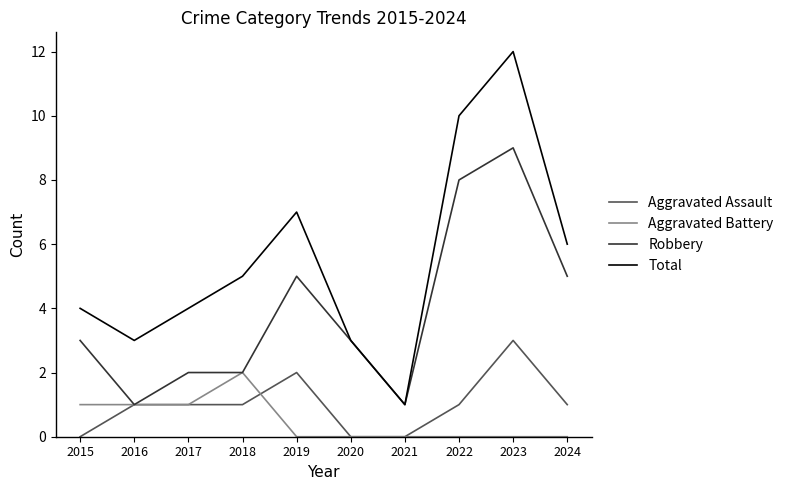

What is the spread (max minus min) of values at 2019?

7